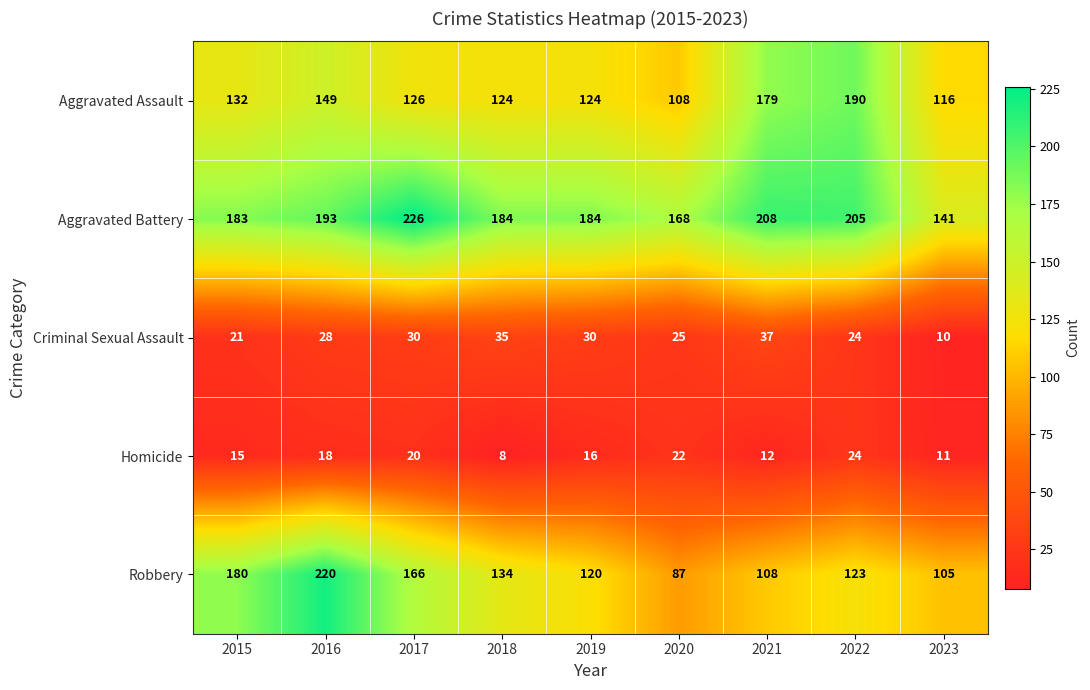

At which label does Aggravated Battery reach its minimum?

2023